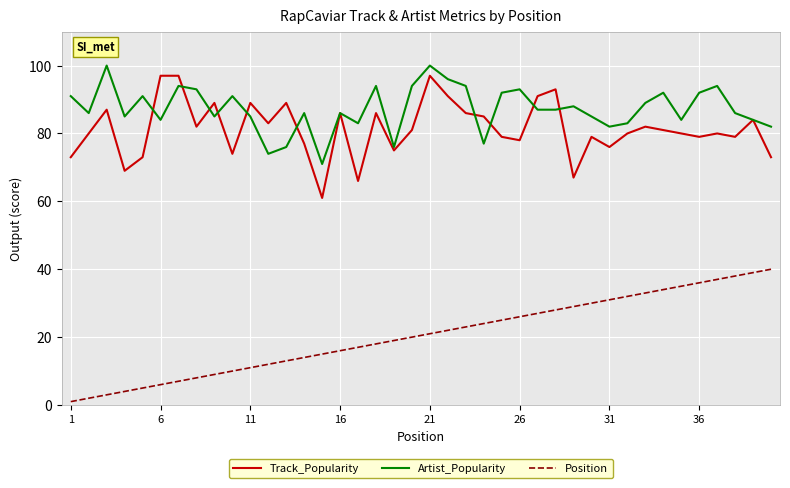

What is the maximum value for Artist_Popularity?

100